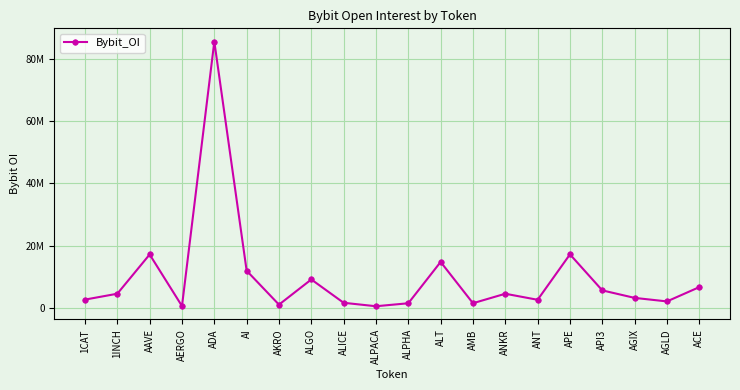

What is the label of the 10th point from the left?

ALPACA